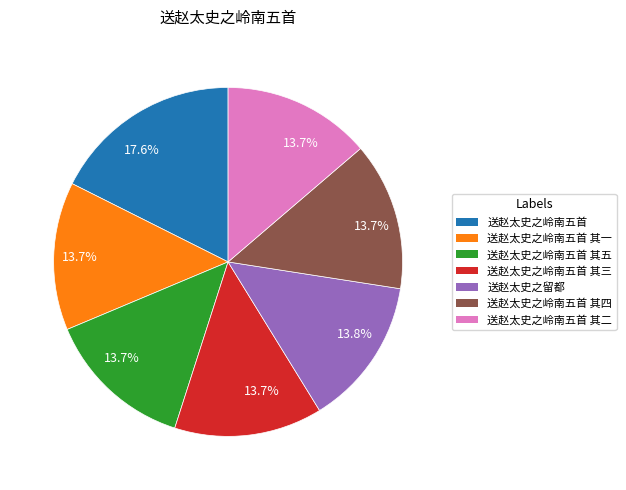

To the nearest percent, what is the difference between the largest and smallest slice percentages?

4%